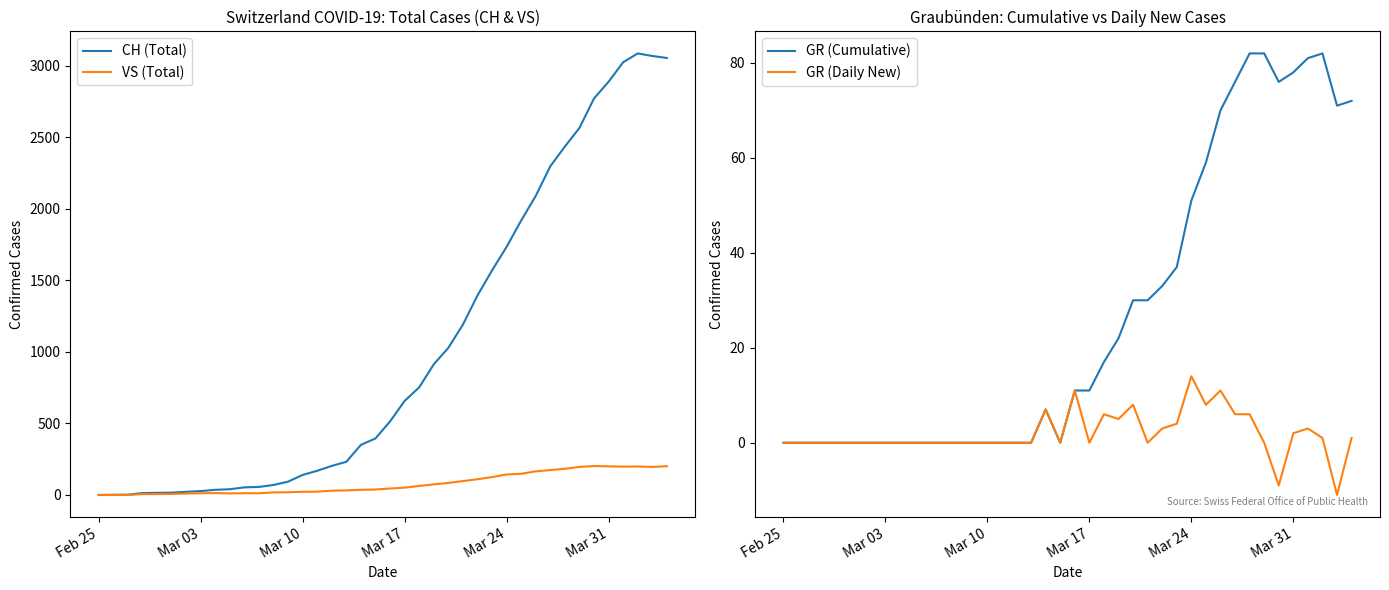

Reading right to left, extract all data points from this chart.

CH (Total): 3054	3068	3086	3024	2888	2771	2565	2435	2297	2090	1918	1734	1569	1394	1190	1028	913	752	657	514	395	350	232	203	169	140	93	70	56	53	40	36	27	22	16	15	13	2	1	0
VS (Total): 201	196	199	198	200	202	196	183	174	165	148	143	125	110	97	84	74	63	51	45	38	36	32	30	23	22	19	18	12	12	11	13	12	10	7	6	6	0	0	0
GR (Cumulative): 72	71	82	81	78	76	82	82	76	70	59	51	37	33	30	30	22	17	11	11	0	7	0	0	0	0	0	0	0	0	0	0	0	0	0	0	0	0	0	0
GR (Daily New): 1	-11	1	3	2	-9	0	6	6	11	8	14	4	3	0	8	5	6	0	11	0	7	0	0	0	0	0	0	0	0	0	0	0	0	0	0	0	0	0	0